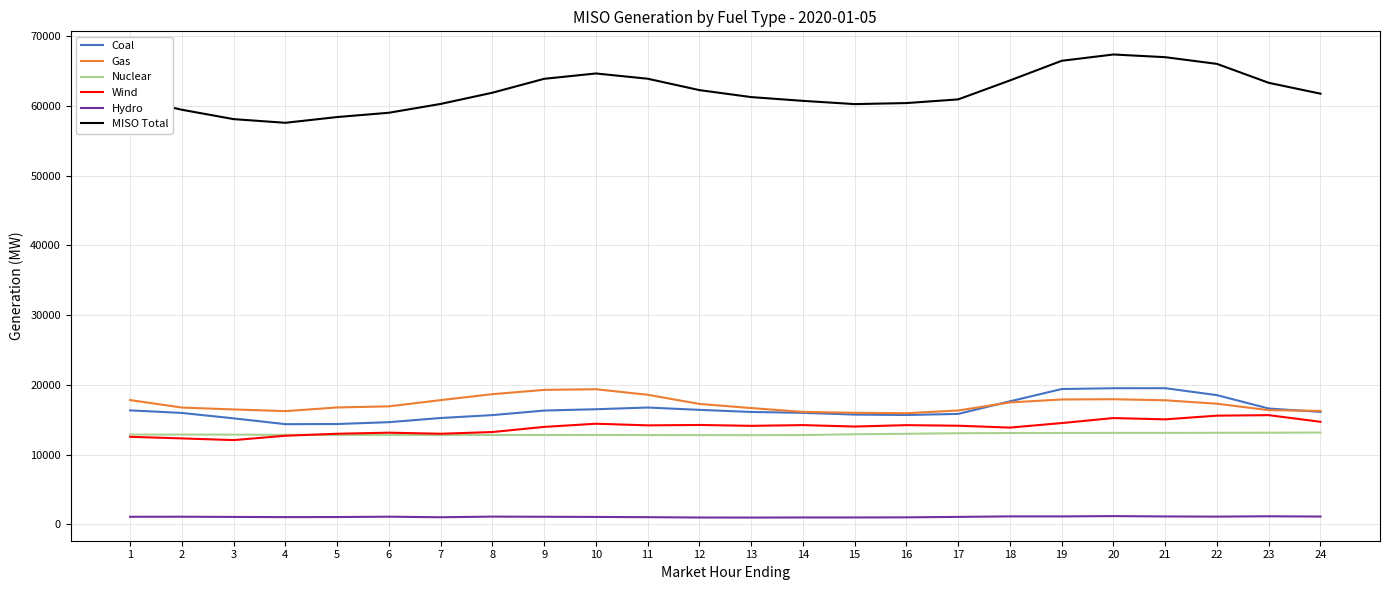

Which series has the largest range (max minus min)?

MISO Total